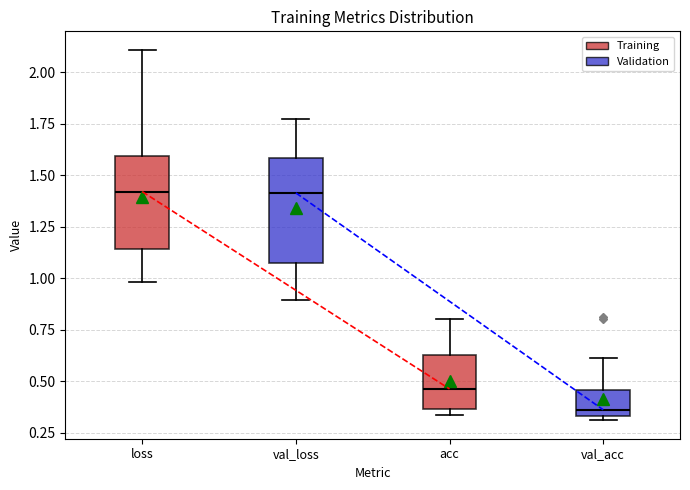

Comparing the boxes themselves (not the whiskers), which one is the tallest?

val_loss